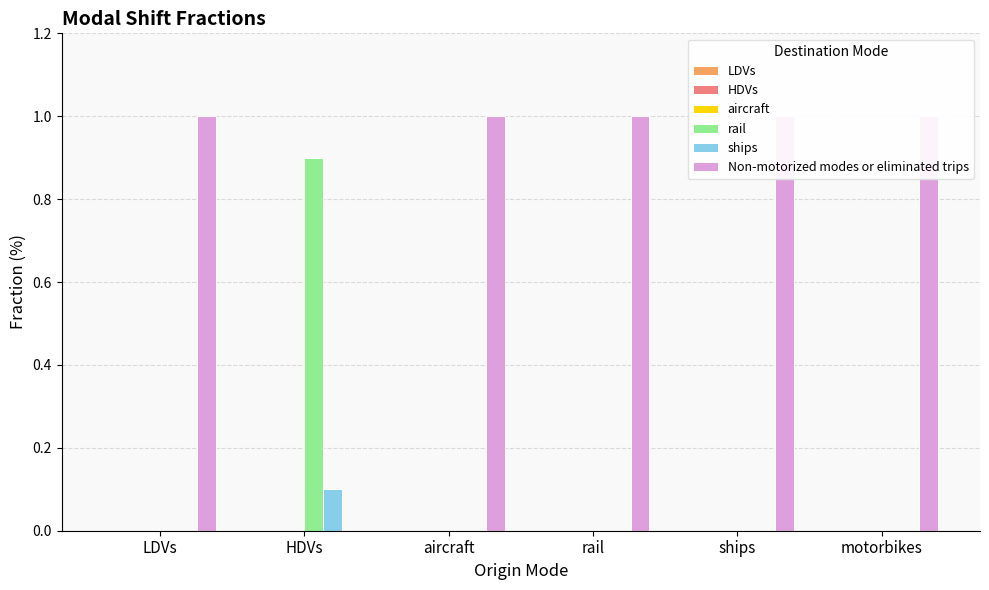

Rank the series at ships from highest to lowest value.

Non-motorized modes or eliminated trips, LDVs, HDVs, aircraft, rail, ships